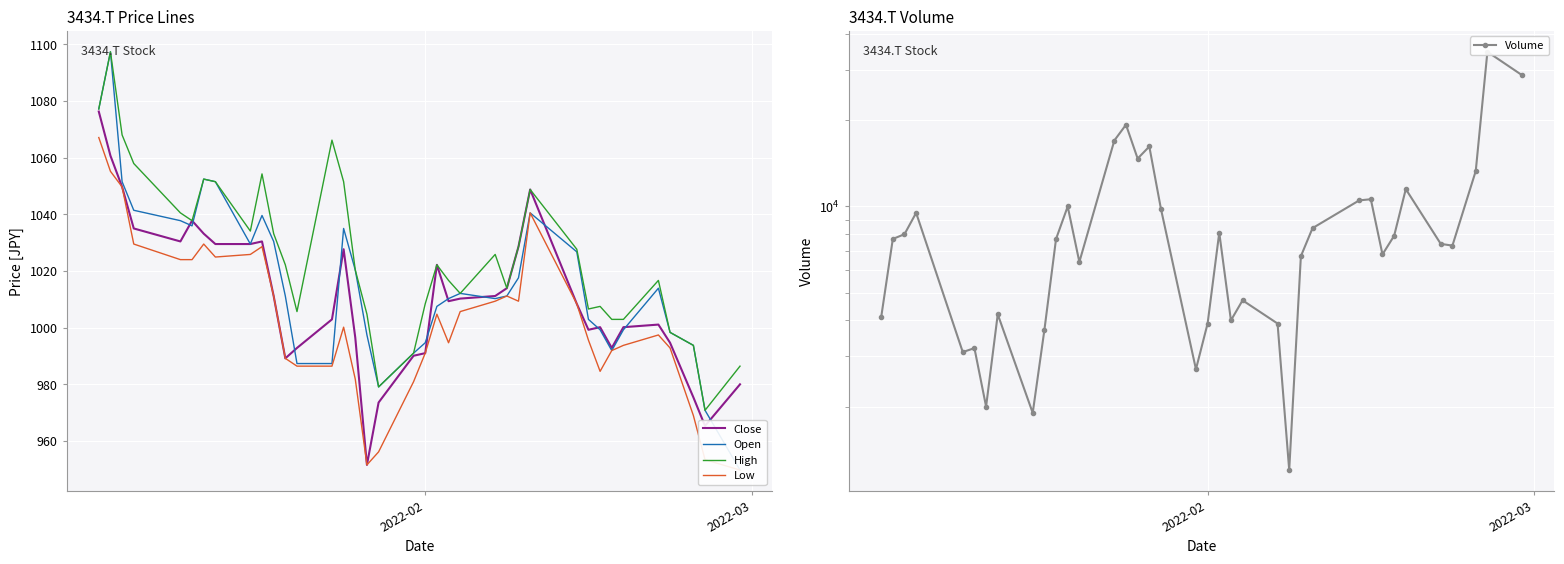

How many categories are shown in the chart?

37